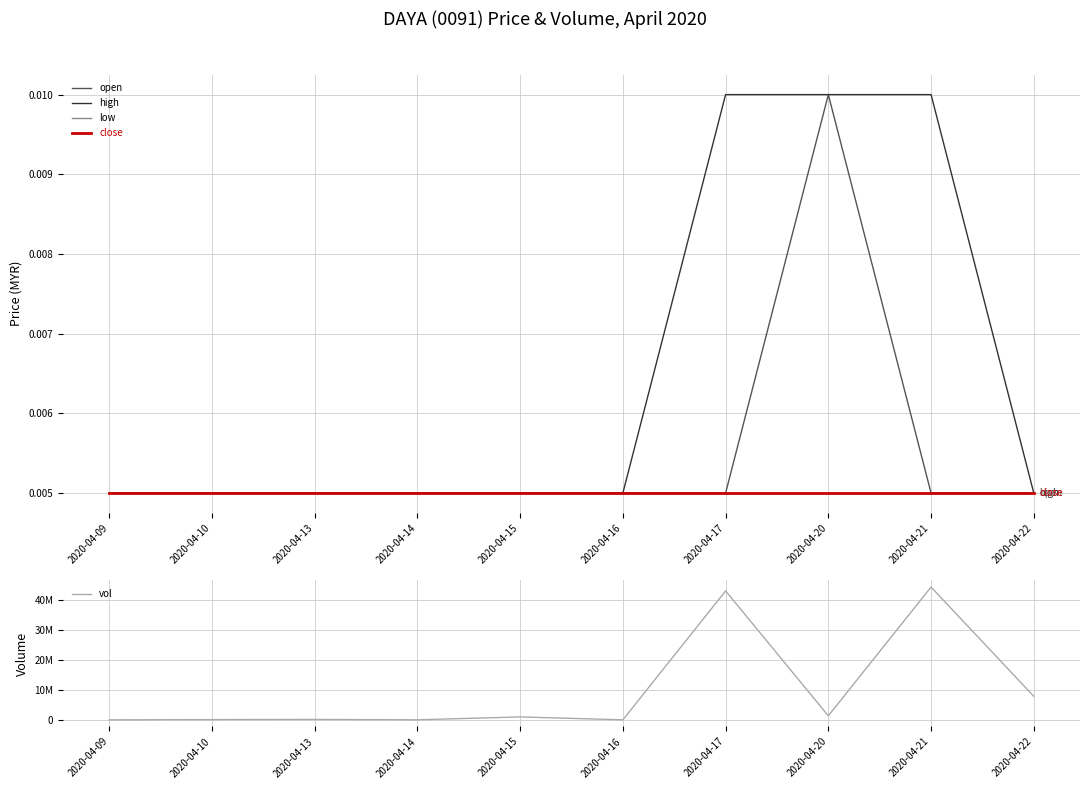

Reading left to right, extract all data points from this chart.

open: 2020-04-09=0.0	2020-04-10=0.0	2020-04-13=0.0	2020-04-14=0.0	2020-04-15=0.0	2020-04-16=0.0	2020-04-17=0.0	2020-04-20=0.0	2020-04-21=0.0	2020-04-22=0.0
high: 2020-04-09=0.0	2020-04-10=0.0	2020-04-13=0.0	2020-04-14=0.0	2020-04-15=0.0	2020-04-16=0.0	2020-04-17=0.0	2020-04-20=0.0	2020-04-21=0.0	2020-04-22=0.0
low: 2020-04-09=0.0	2020-04-10=0.0	2020-04-13=0.0	2020-04-14=0.0	2020-04-15=0.0	2020-04-16=0.0	2020-04-17=0.0	2020-04-20=0.0	2020-04-21=0.0	2020-04-22=0.0
close: 2020-04-09=0.0	2020-04-10=0.0	2020-04-13=0.0	2020-04-14=0.0	2020-04-15=0.0	2020-04-16=0.0	2020-04-17=0.0	2020-04-20=0.0	2020-04-21=0.0	2020-04-22=0.0
vol: 2020-04-09=0.0	2020-04-10=90000.0	2020-04-13=140000.0	2020-04-14=20000.0	2020-04-15=982000.0	2020-04-16=10000.0	2020-04-17=42925400.0	2020-04-20=1341100.0	2020-04-21=44210300.0	2020-04-22=7844100.0